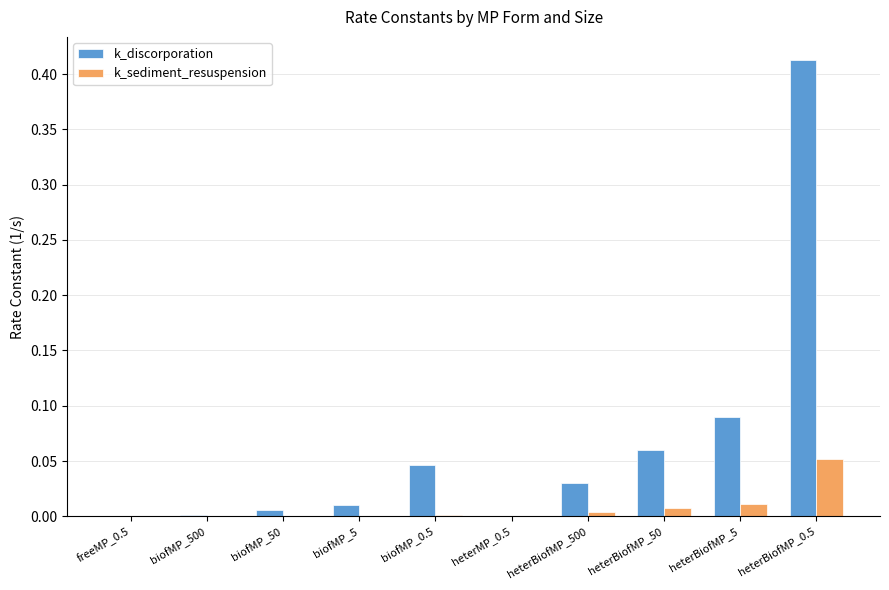

Between biofMP_500 and biofMP_0.5, which series saw the biggest shift?

k_discorporation